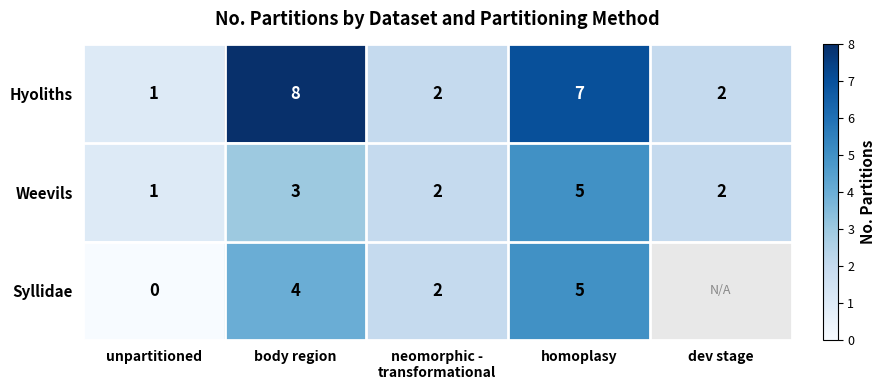

The value of Weevils at unpartitioned is 1.3. True or false?

False